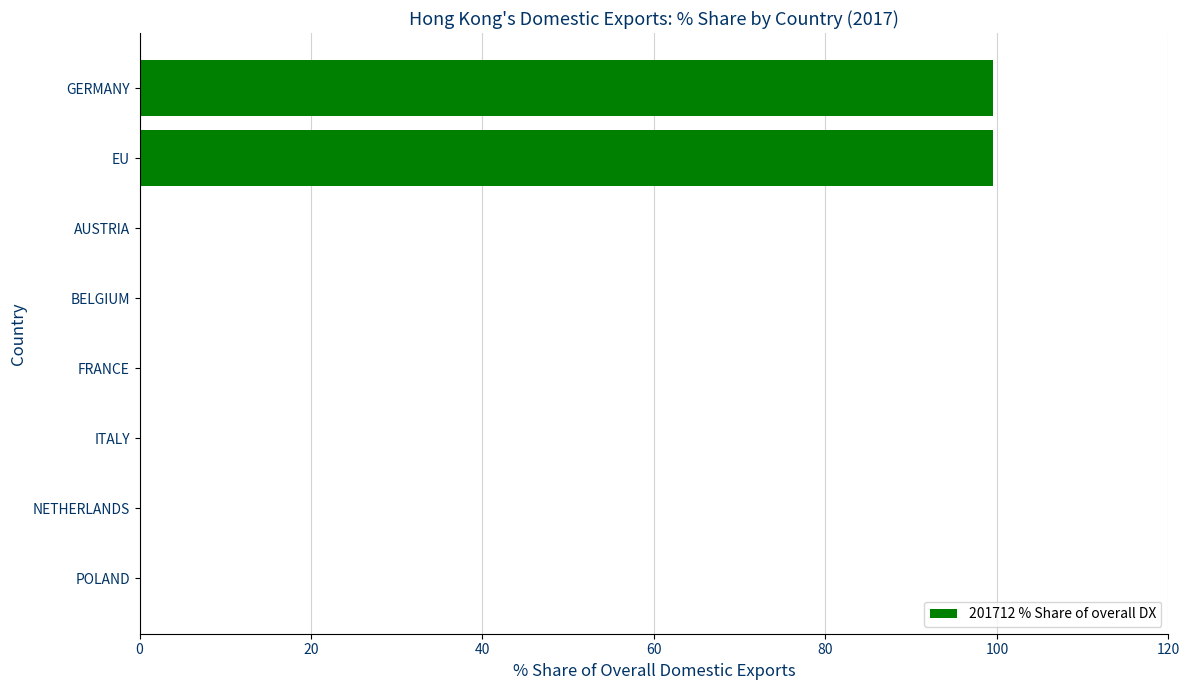

The chart shows a value of 0.0 at FRANCE. True or false?

True